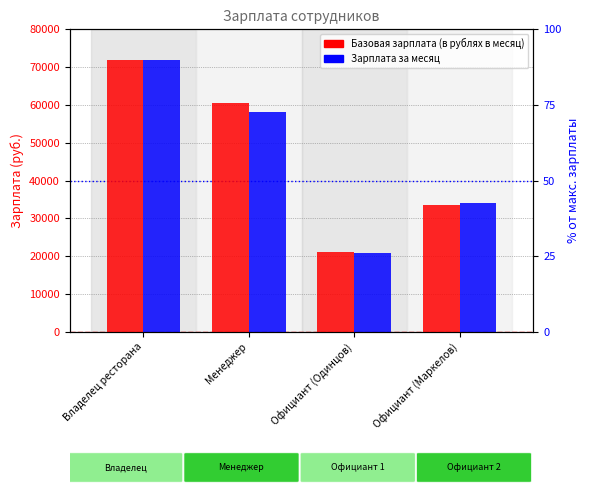

How many Базовая зарплата (в рублях в месяц) values are between 33600 and 72000?

3